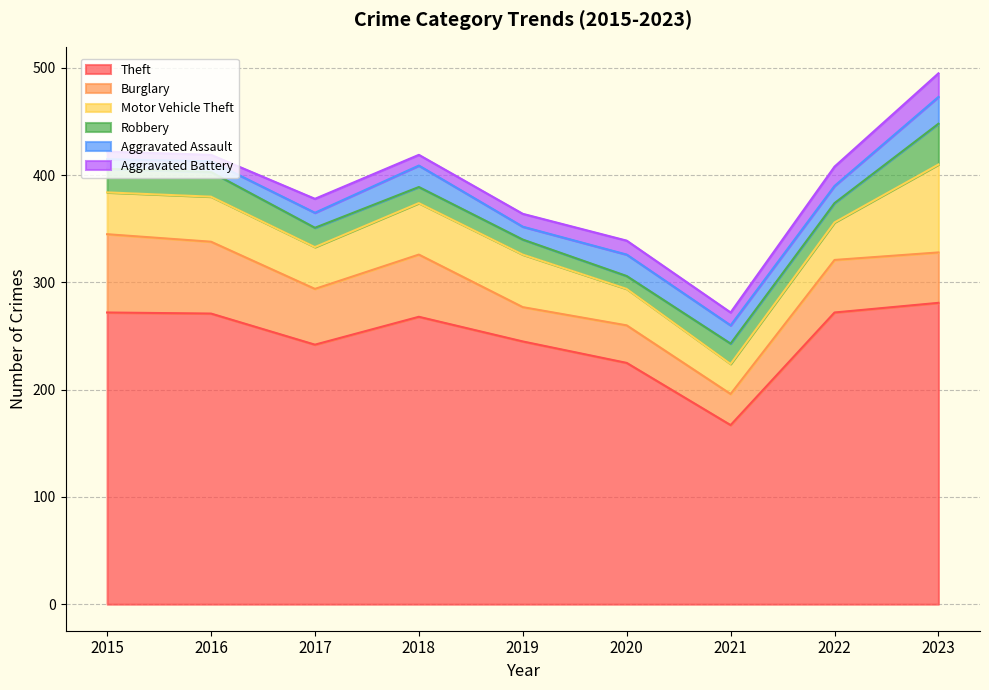

True or false: Aggravated Battery has a value of 6 at 2016.

True